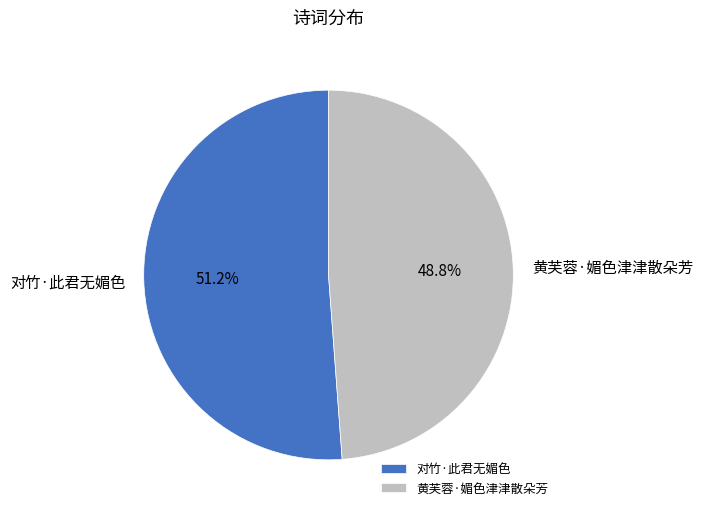

Is 黄芙蓉·媚色津津散朵芳 the majority of the pie?

No